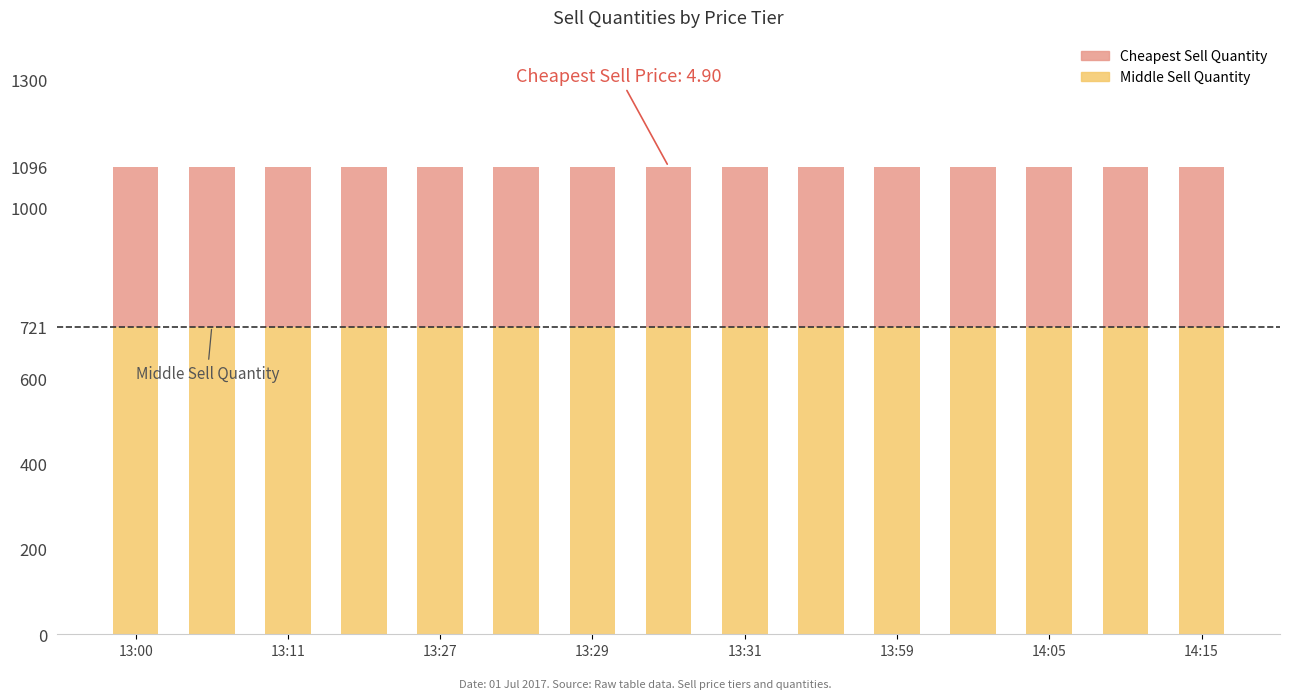

What is the maximum value for Middle Sell Quantity?

721